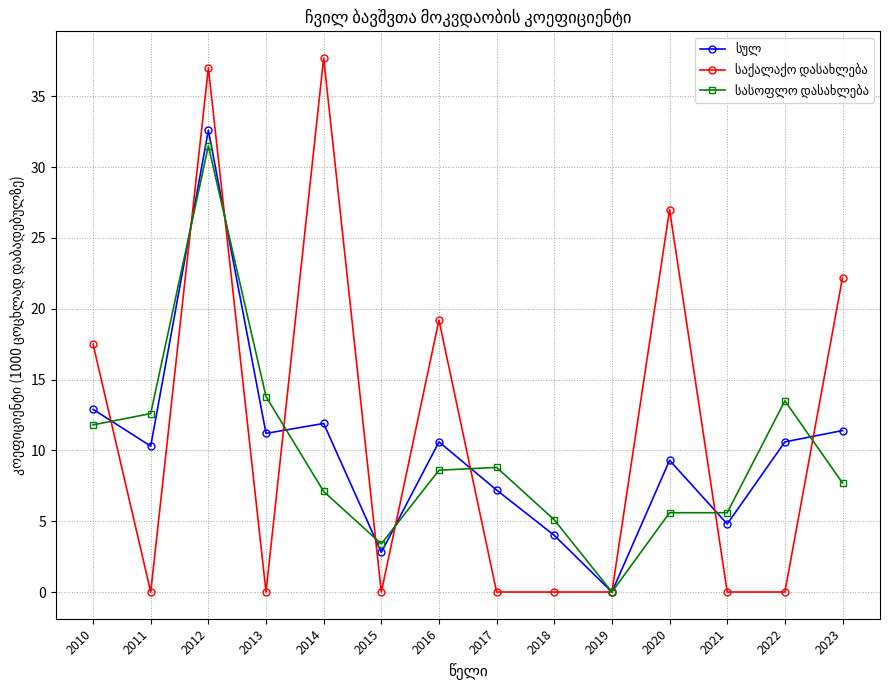

What is the spread (max minus min) of values at 2014?

30.6